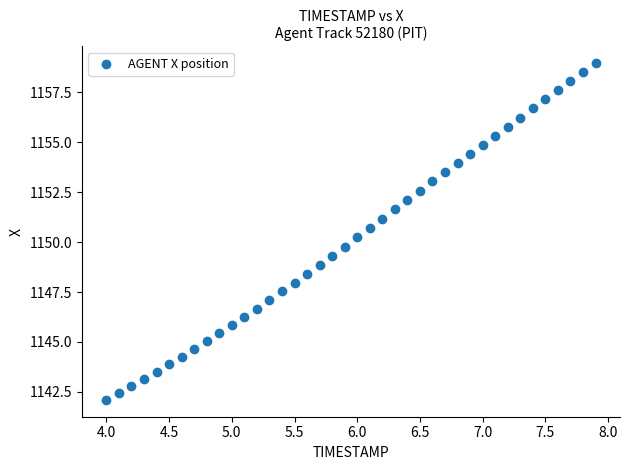

What is the range of Y values (max minus min)?

16.9